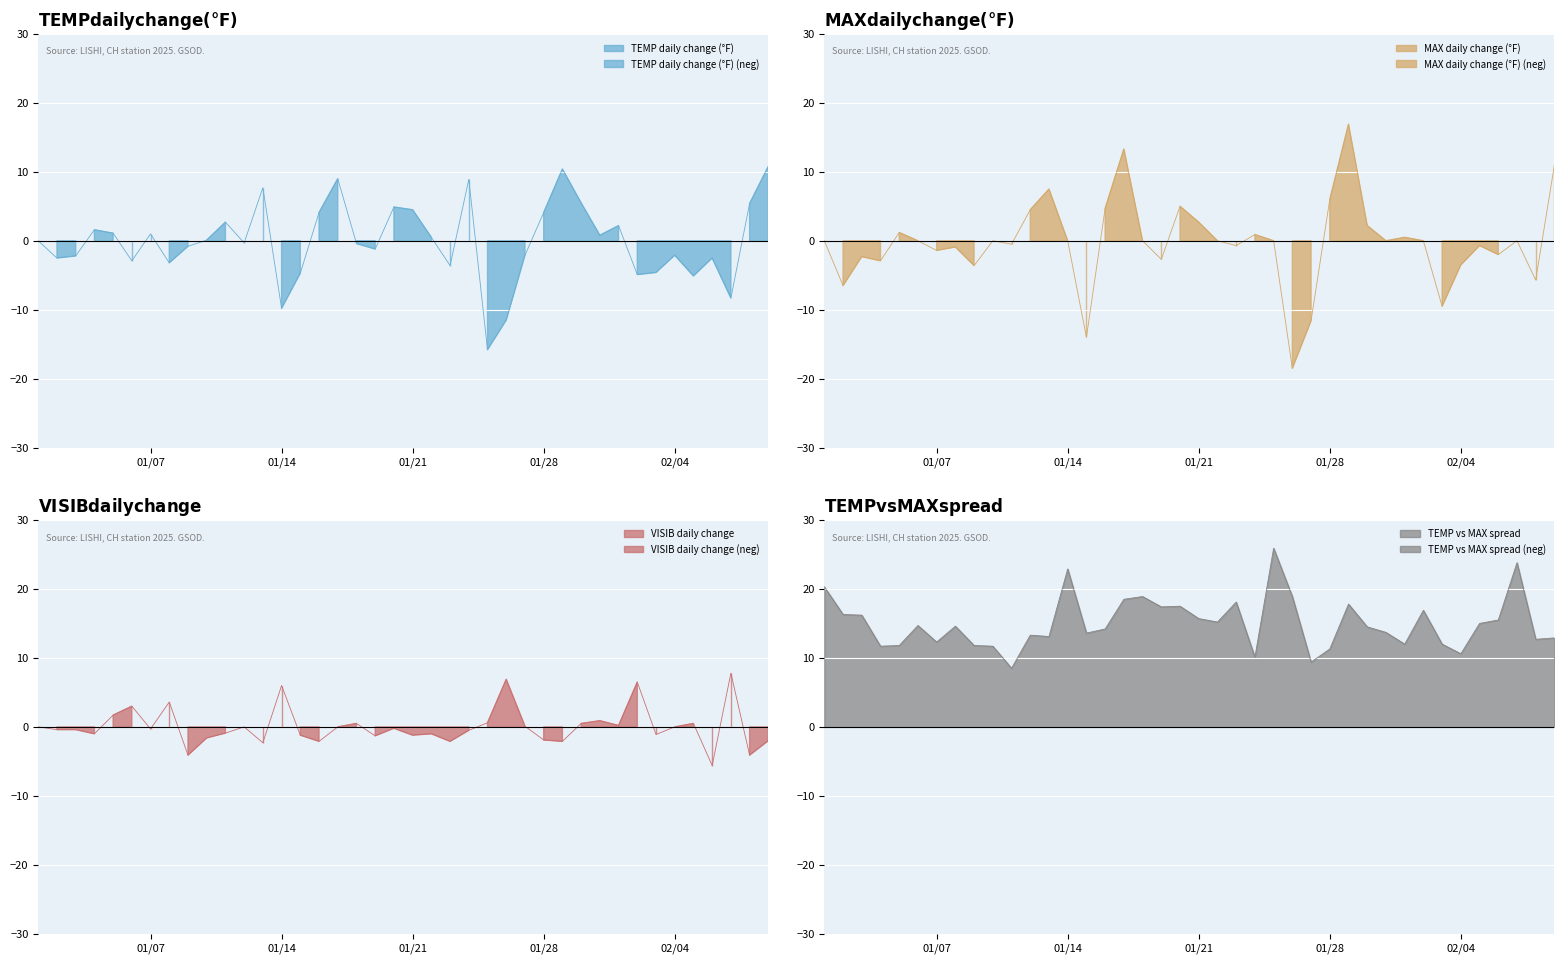

What is the maximum value for TEMP vs MAX spread?

25.9